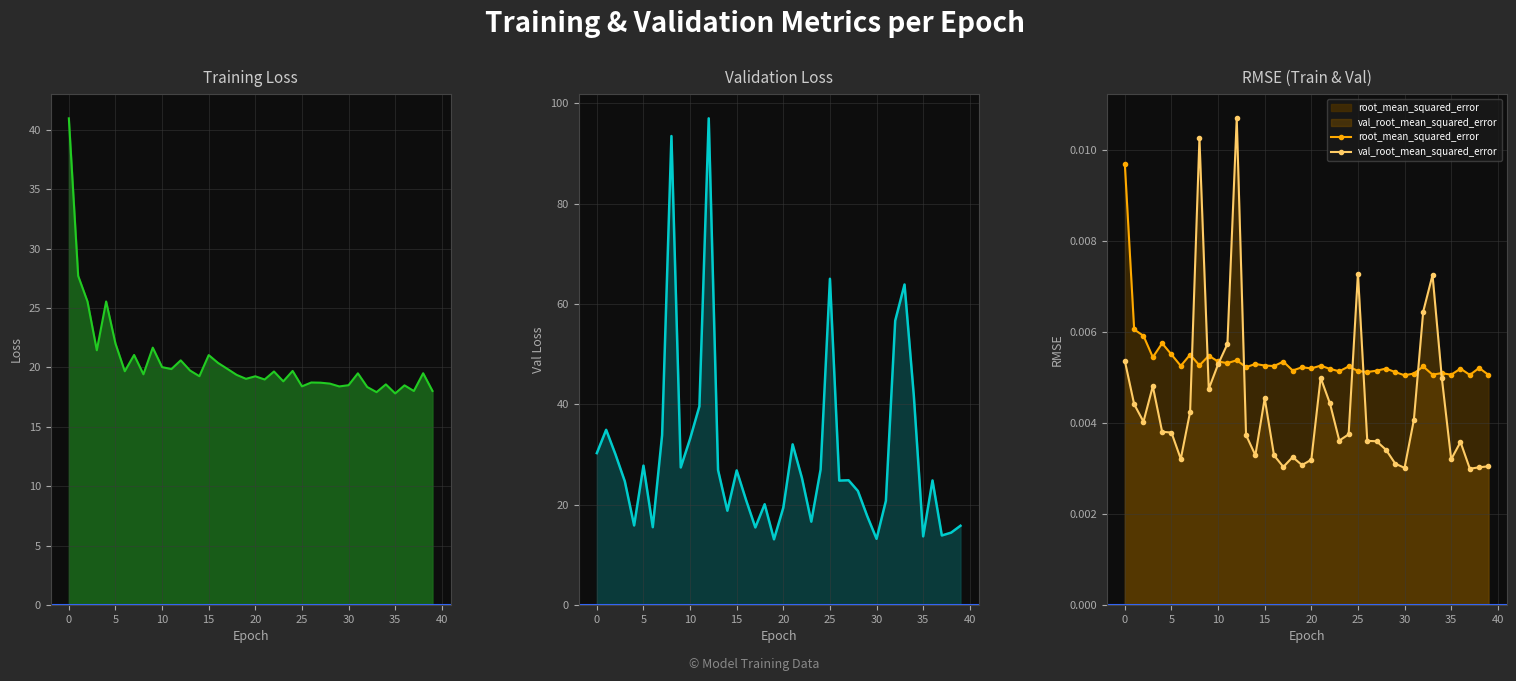

Count the root_mean_squared_error values in the range 0 to 1.

40